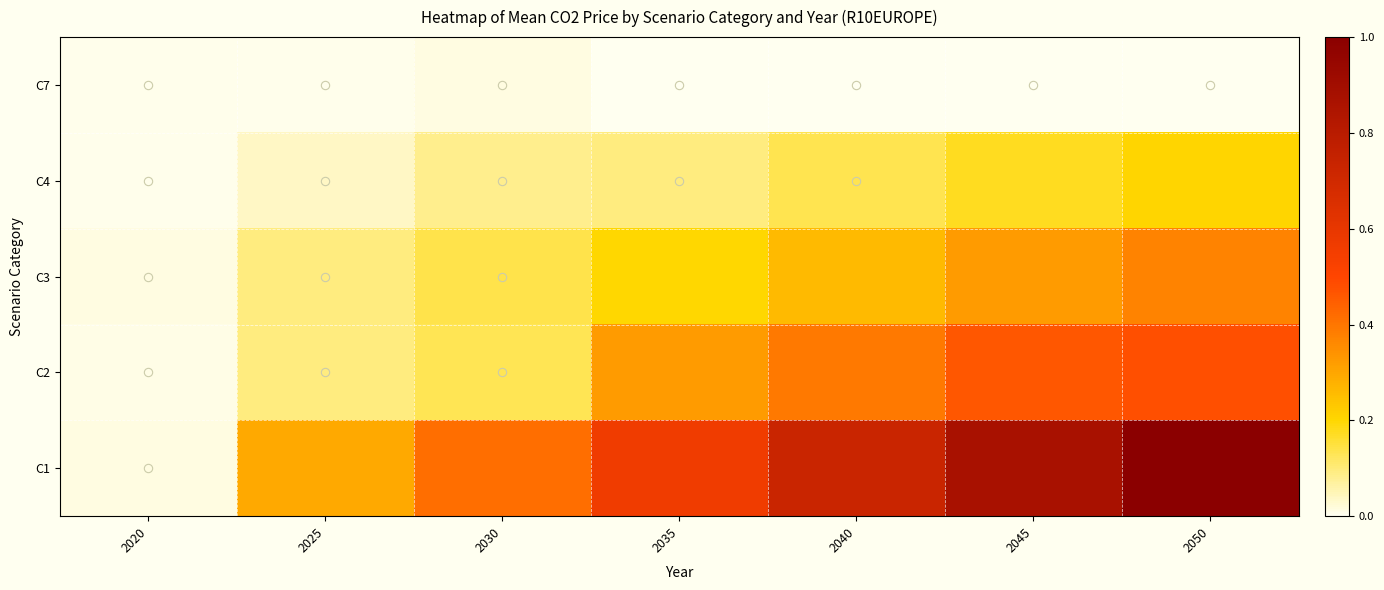

Rank the series by their maximum value, from highest to lowest.

C1, C2, C3, C4, C7